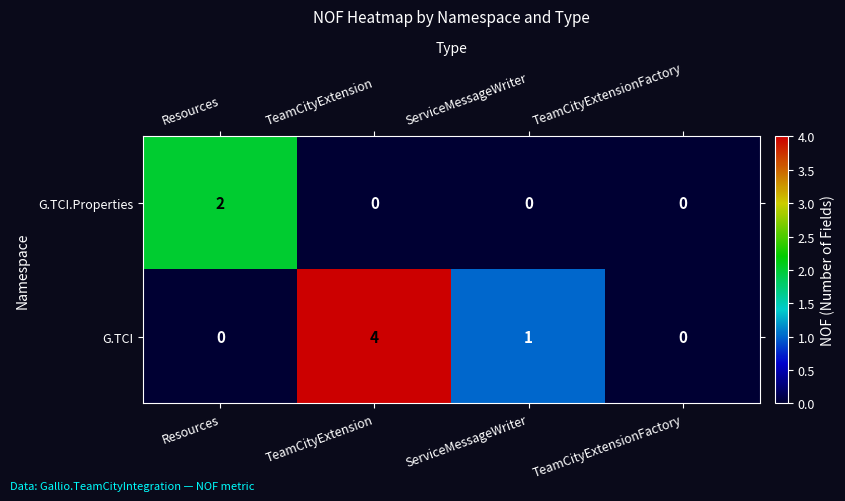

Is it true that G.TCI equals 4 at TeamCityExtension?

True